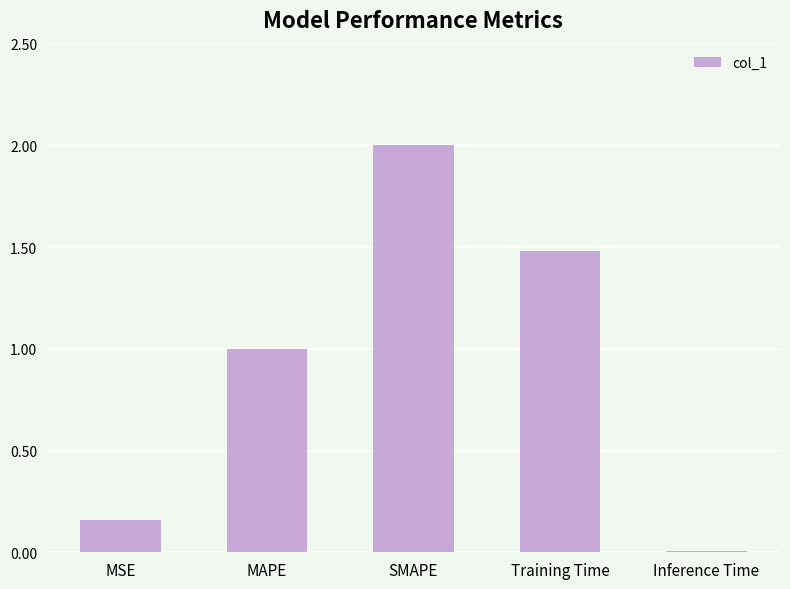

Between Inference Time and MSE, which is larger?

MSE